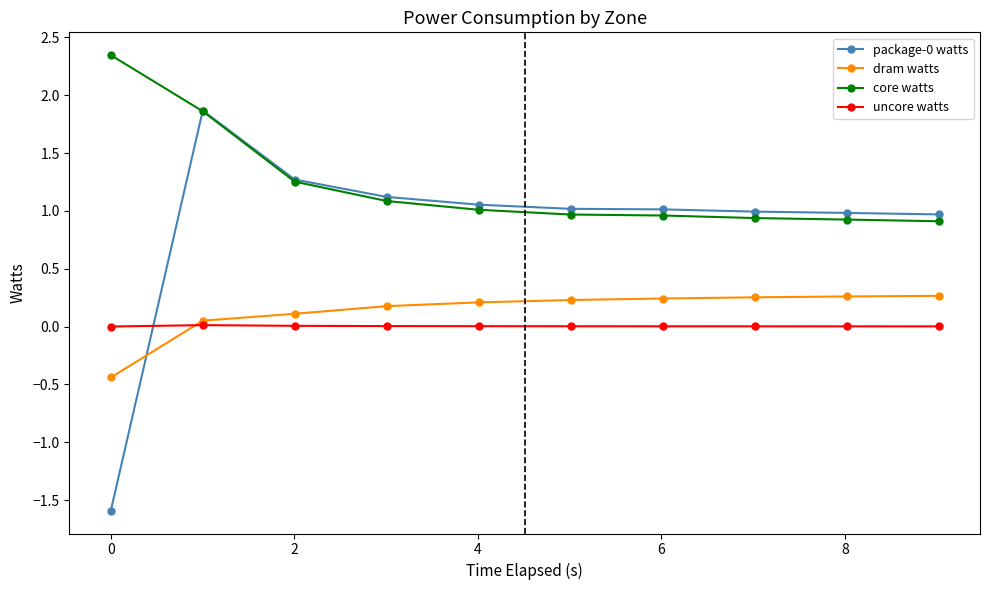

What is the smallest value displayed?

-1.6